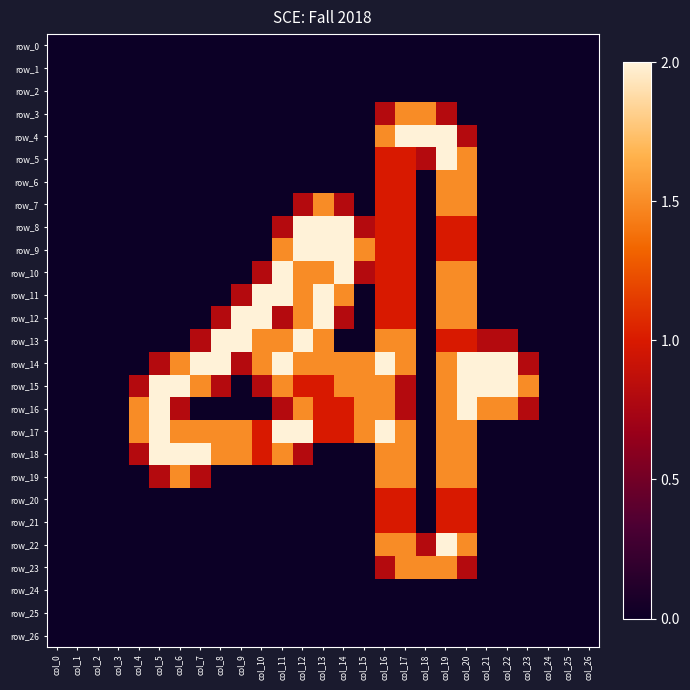

At how many categories does at least one series exceed 1?

20